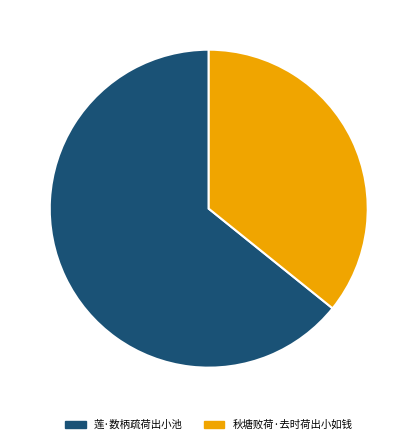

Which category accounts for the majority?

莲·数柄疏荷出小池